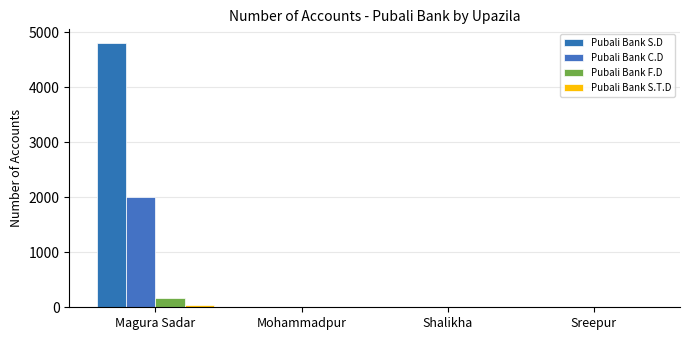

Are the bars horizontal?

No